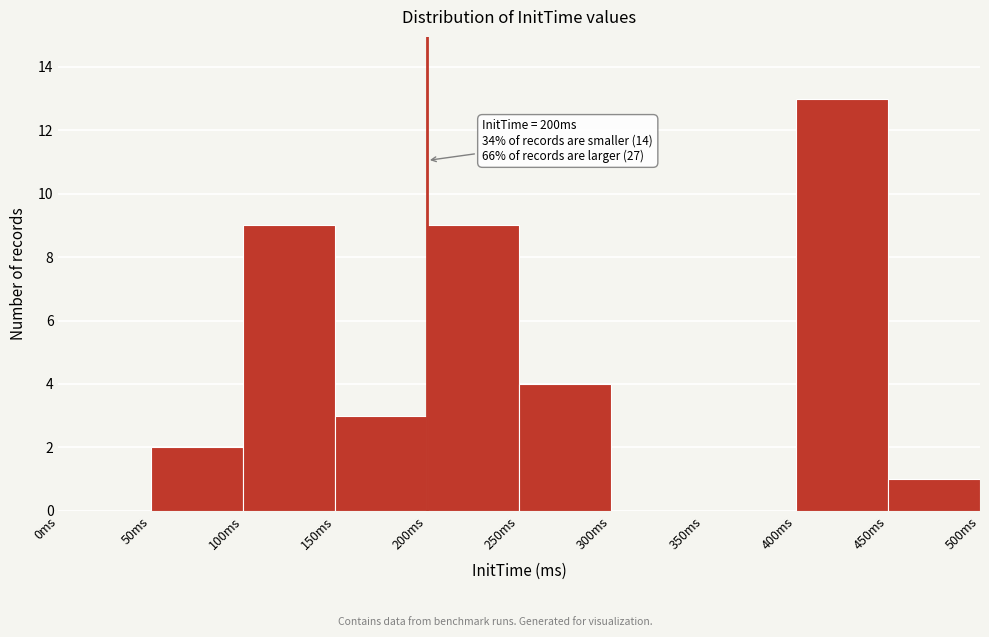

Which range on the x-axis has the tallest bar?

400 to 450